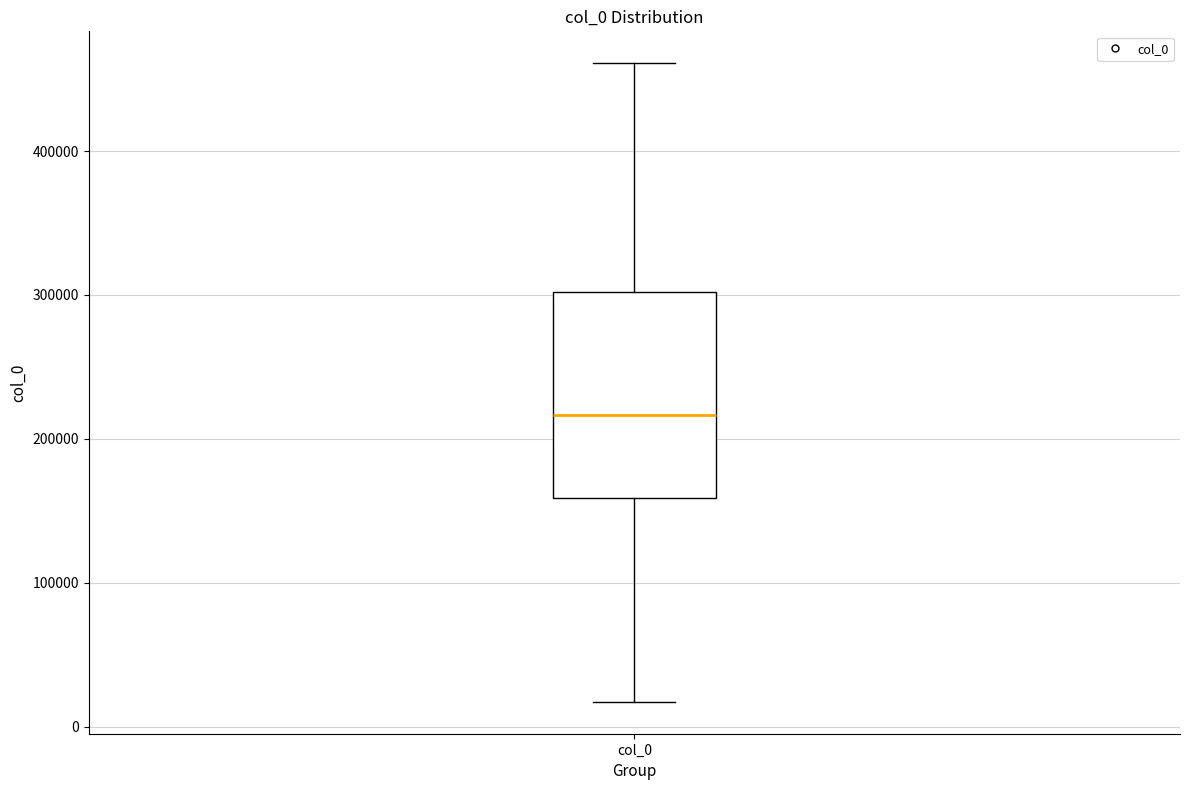

Where is the upper edge of the box for col_0 on the y-axis? The values are not printed on the chart, so give them approximately, as read against the axis.

300000